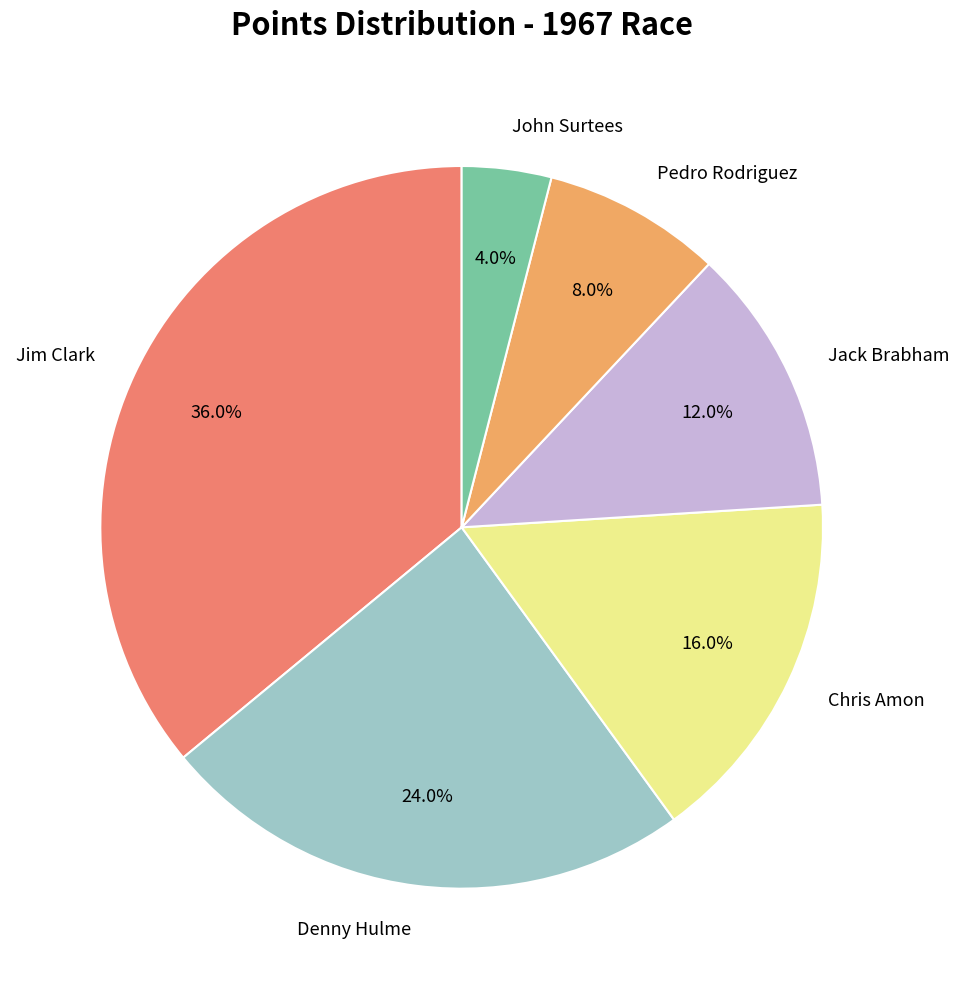

What is the smallest slice in the pie chart?

John Surtees